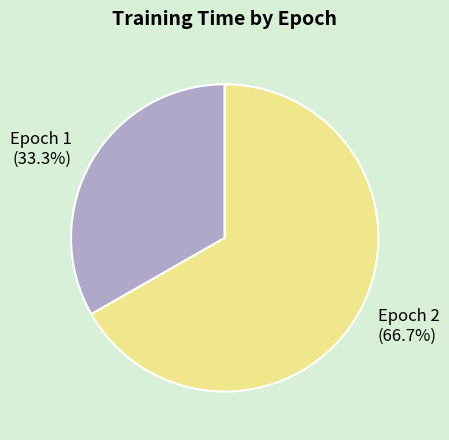

Is it true that Epoch 1 is 33% of the pie?

True